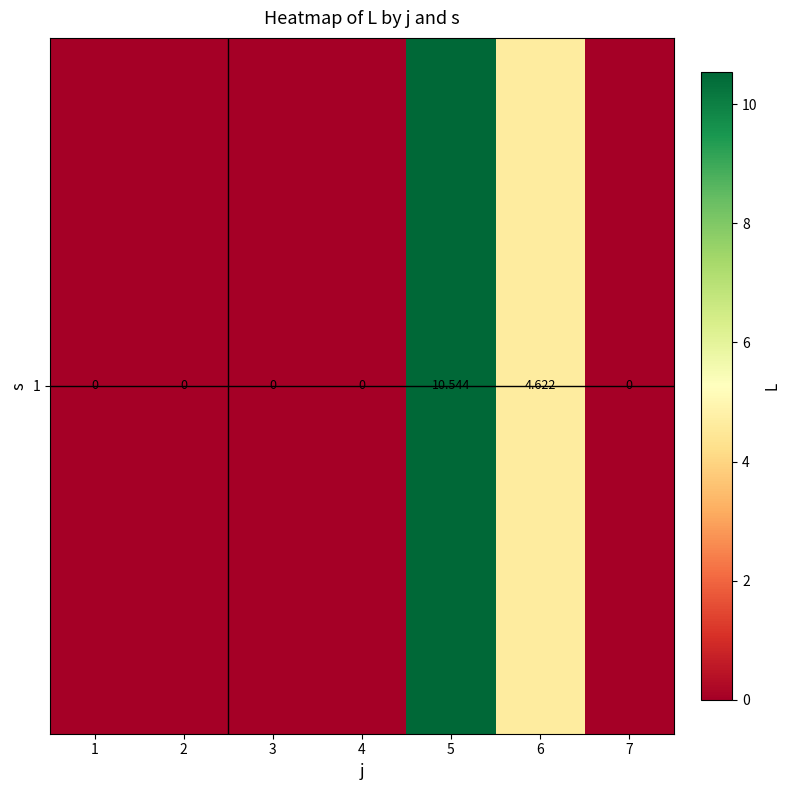

Reading right to left, transcribe all the data shown in this chart.

0.0	4.6	10.5	0.0	0.0	0.0	0.0